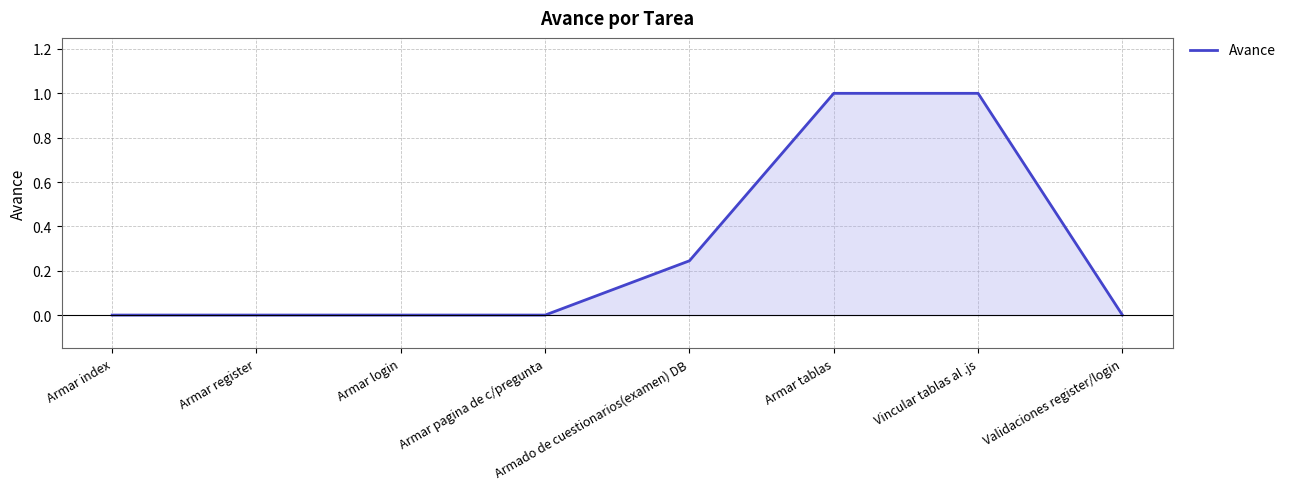

What position from the left is Armar pagina de c/pregunta?

4